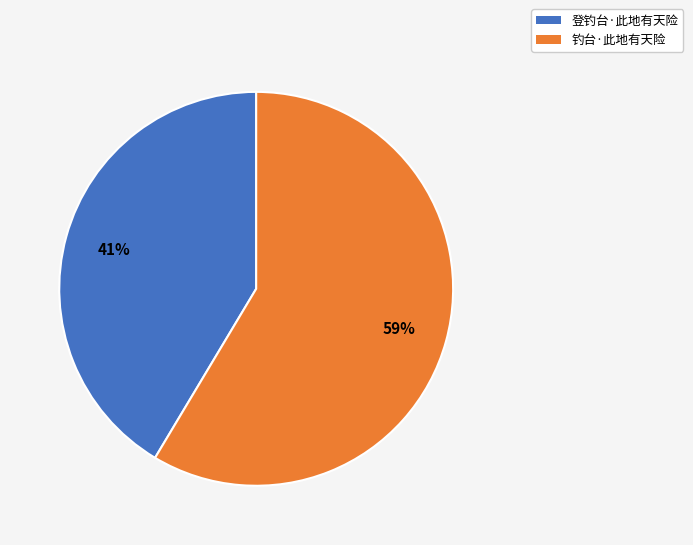

Do 钓台·此地有天险 and 登钓台·此地有天险 together represent more than half of the pie?

Yes